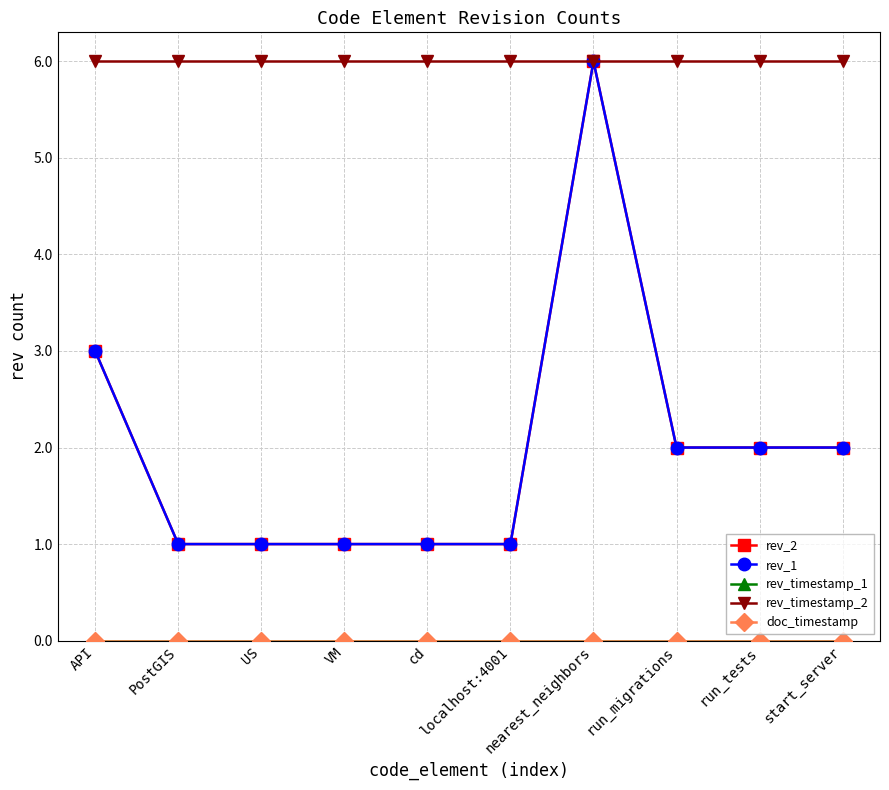

What is the difference between the maximum and second lowest values in the rev_1 series?

5